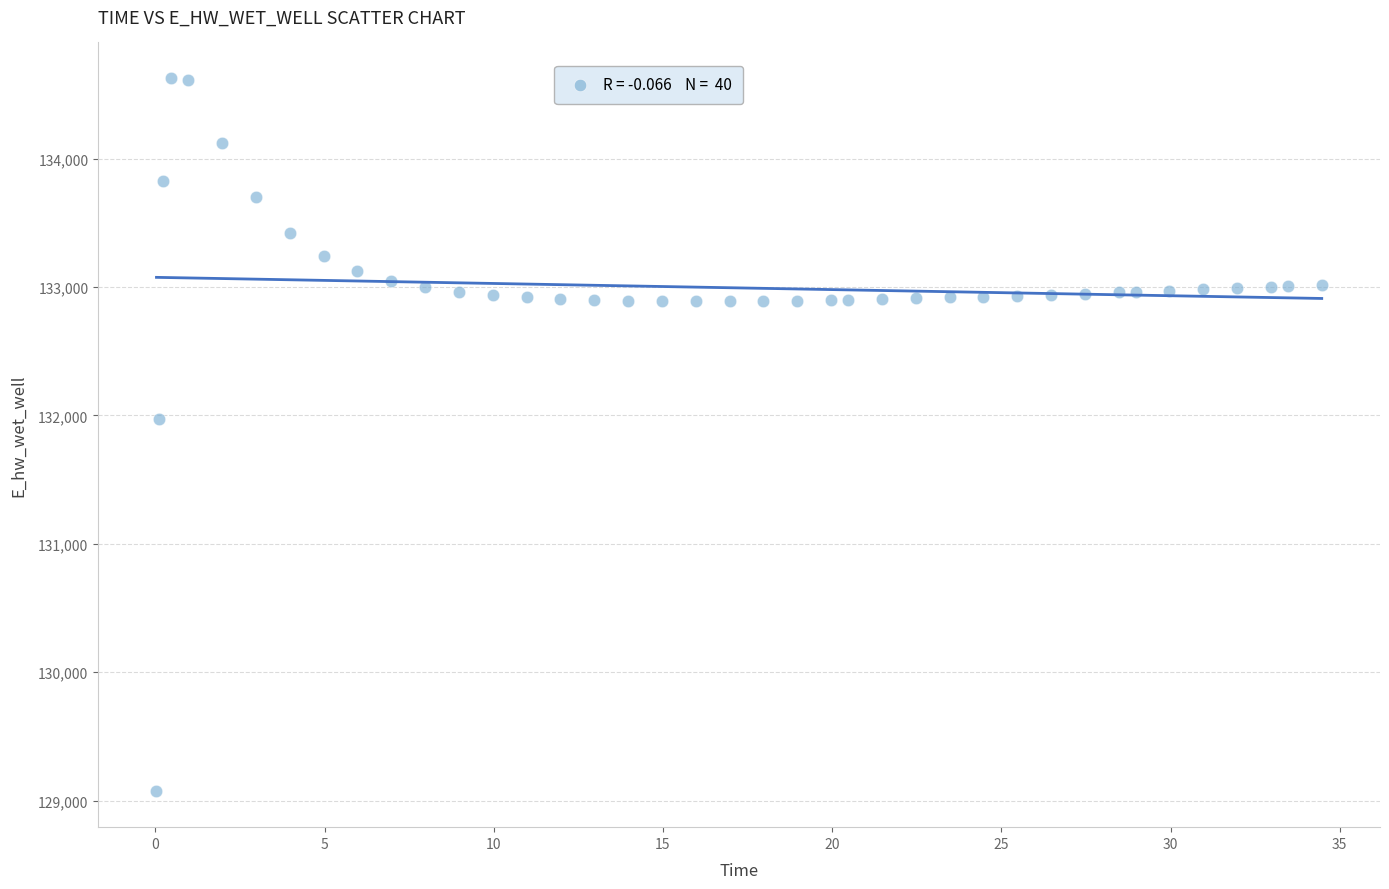

What is the range of X values (max minus min)?

34.4